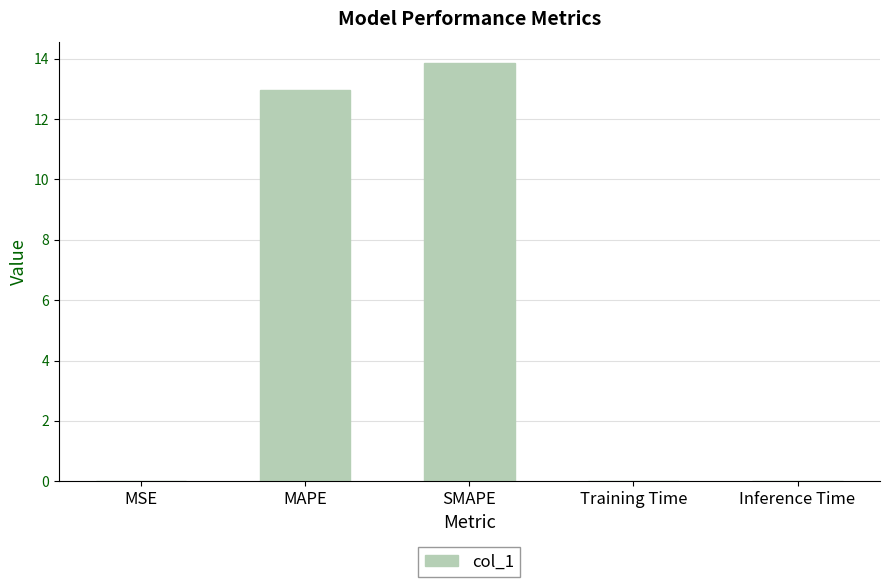

The value at SMAPE is 13.9. True or false?

True